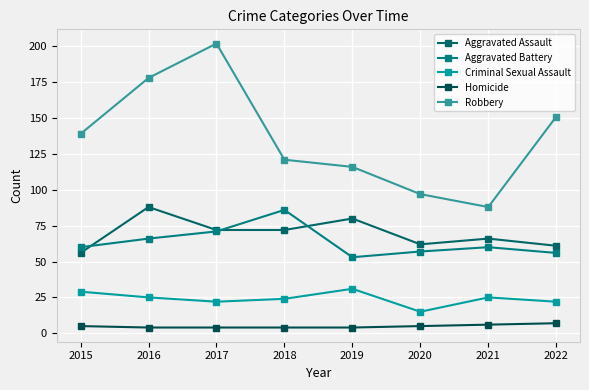

Between 2020 and 2015, which is larger?

2020